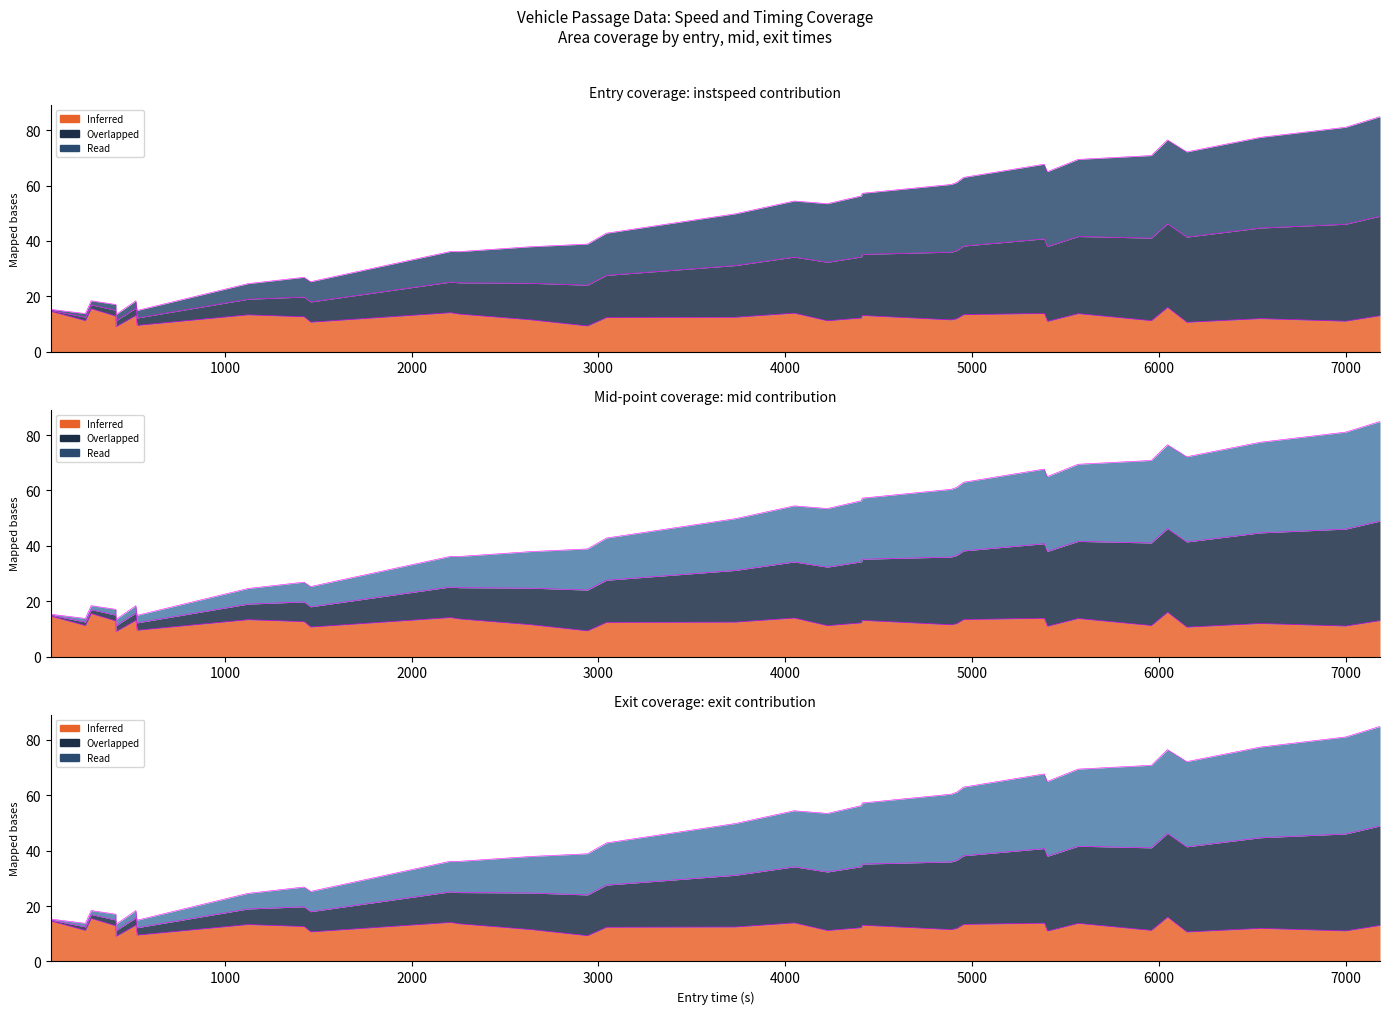

True or false: exit and instspeed cross at least once.

False